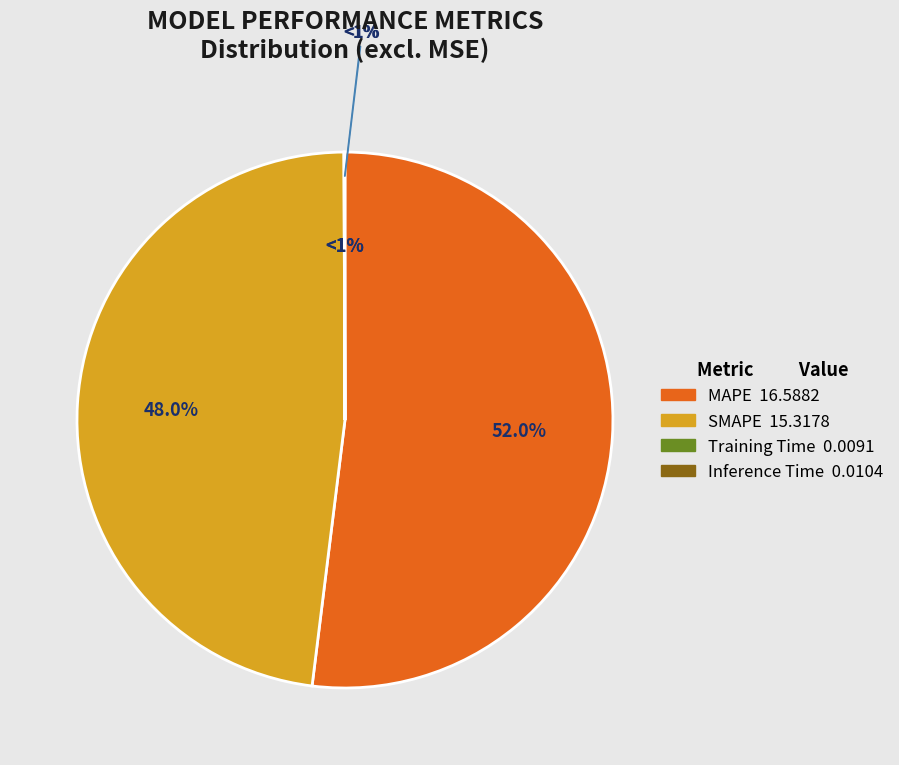

What is the total percentage of SMAPE and Inference Time?

48.0%